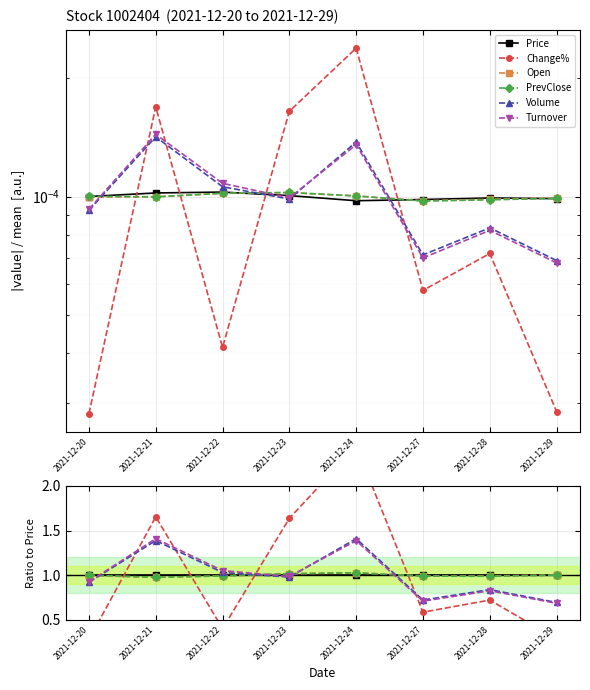

Where do PrevClose and Volume first cross each other?

2021-12-20 and 2021-12-21